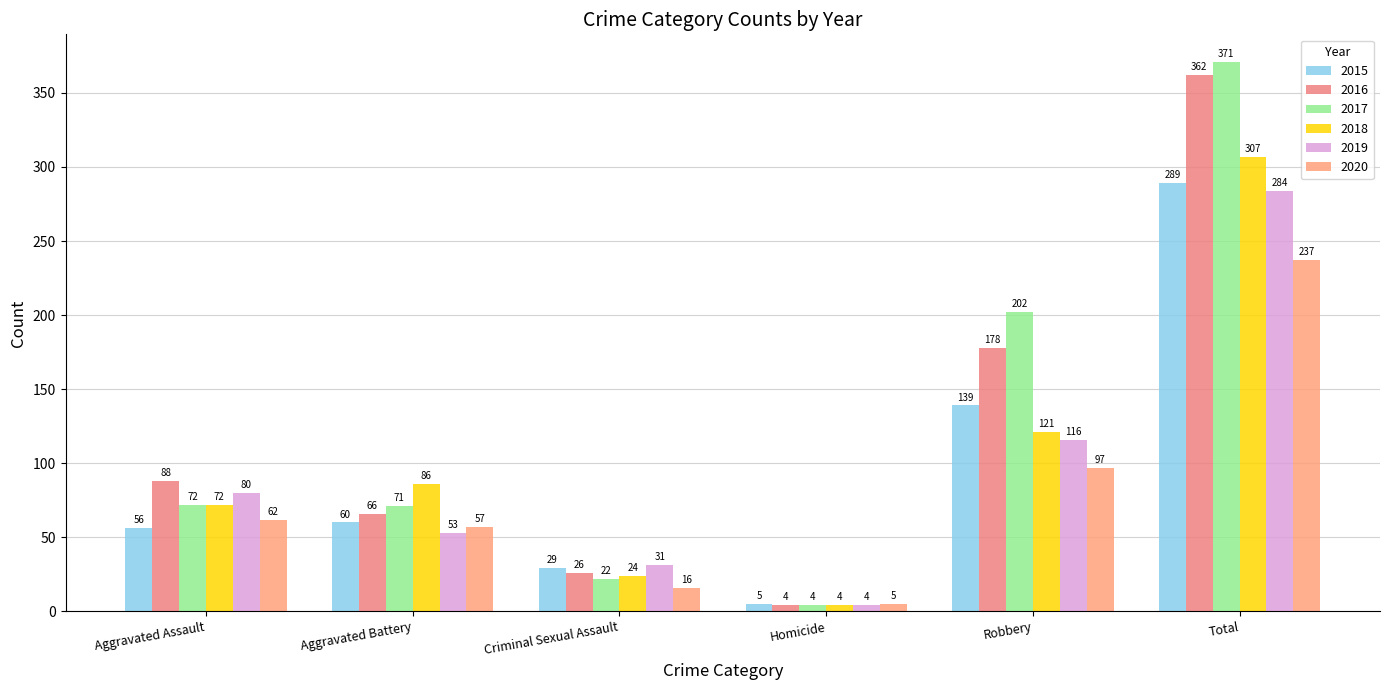

At which label is 2016 closest to 183?

Robbery